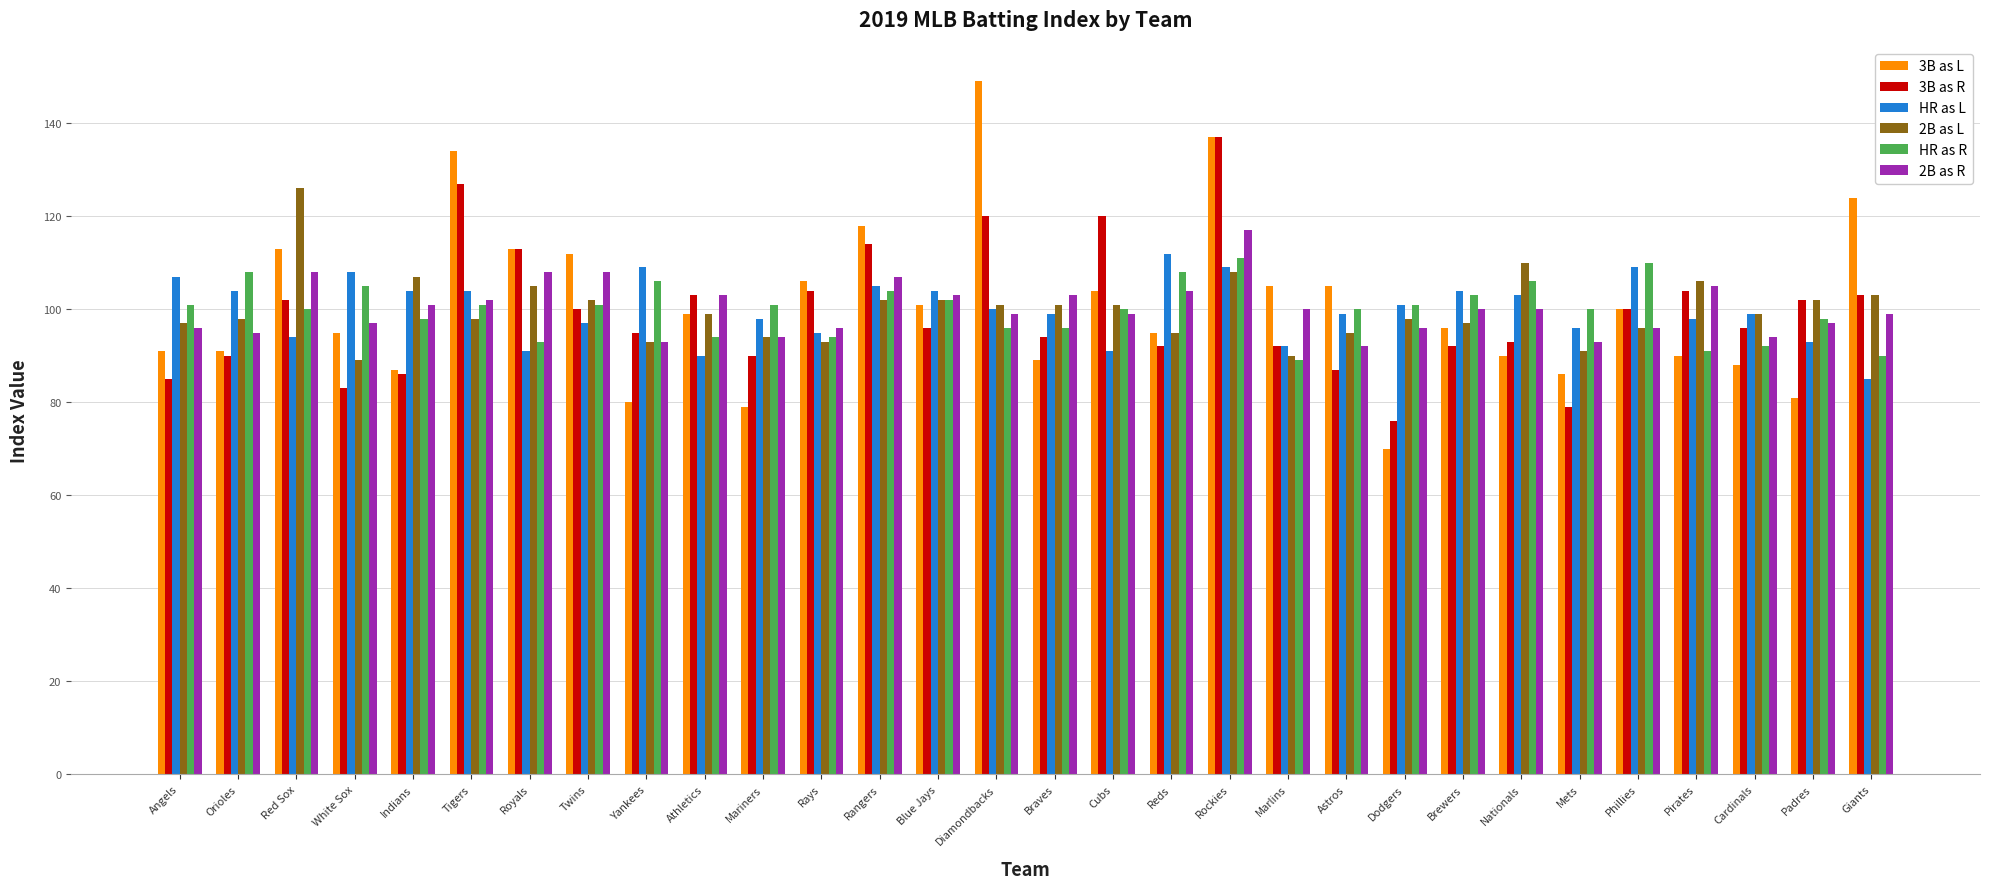

Reading left to right, transcribe all the data shown in this chart.

3B as L: Angels=91	Orioles=91	Red Sox=113	White Sox=95	Indians=87	Tigers=134	Royals=113	Twins=112	Yankees=80	Athletics=99	Mariners=79	Rays=106	Rangers=118	Blue Jays=101	Diamondbacks=149	Braves=89	Cubs=104	Reds=95	Rockies=137	Marlins=105	Astros=105	Dodgers=70	Brewers=96	Nationals=90	Mets=86	Phillies=100	Pirates=90	Cardinals=88	Padres=81	Giants=124
3B as R: Angels=85	Orioles=90	Red Sox=102	White Sox=83	Indians=86	Tigers=127	Royals=113	Twins=100	Yankees=95	Athletics=103	Mariners=90	Rays=104	Rangers=114	Blue Jays=96	Diamondbacks=120	Braves=94	Cubs=120	Reds=92	Rockies=137	Marlins=92	Astros=87	Dodgers=76	Brewers=92	Nationals=93	Mets=79	Phillies=100	Pirates=104	Cardinals=96	Padres=102	Giants=103
HR as L: Angels=107	Orioles=104	Red Sox=94	White Sox=108	Indians=104	Tigers=104	Royals=91	Twins=97	Yankees=109	Athletics=90	Mariners=98	Rays=95	Rangers=105	Blue Jays=104	Diamondbacks=100	Braves=99	Cubs=91	Reds=112	Rockies=109	Marlins=92	Astros=99	Dodgers=101	Brewers=104	Nationals=103	Mets=96	Phillies=109	Pirates=98	Cardinals=99	Padres=93	Giants=85
2B as L: Angels=97	Orioles=98	Red Sox=126	White Sox=89	Indians=107	Tigers=98	Royals=105	Twins=102	Yankees=93	Athletics=99	Mariners=94	Rays=93	Rangers=102	Blue Jays=102	Diamondbacks=101	Braves=101	Cubs=101	Reds=95	Rockies=108	Marlins=90	Astros=95	Dodgers=98	Brewers=97	Nationals=110	Mets=91	Phillies=96	Pirates=106	Cardinals=99	Padres=102	Giants=103
HR as R: Angels=101	Orioles=108	Red Sox=100	White Sox=105	Indians=98	Tigers=101	Royals=93	Twins=101	Yankees=106	Athletics=94	Mariners=101	Rays=94	Rangers=104	Blue Jays=102	Diamondbacks=96	Braves=96	Cubs=100	Reds=108	Rockies=111	Marlins=89	Astros=100	Dodgers=101	Brewers=103	Nationals=106	Mets=100	Phillies=110	Pirates=91	Cardinals=92	Padres=98	Giants=90
2B as R: Angels=96	Orioles=95	Red Sox=108	White Sox=97	Indians=101	Tigers=102	Royals=108	Twins=108	Yankees=93	Athletics=103	Mariners=94	Rays=96	Rangers=107	Blue Jays=103	Diamondbacks=99	Braves=103	Cubs=99	Reds=104	Rockies=117	Marlins=100	Astros=92	Dodgers=96	Brewers=100	Nationals=100	Mets=93	Phillies=96	Pirates=105	Cardinals=94	Padres=97	Giants=99